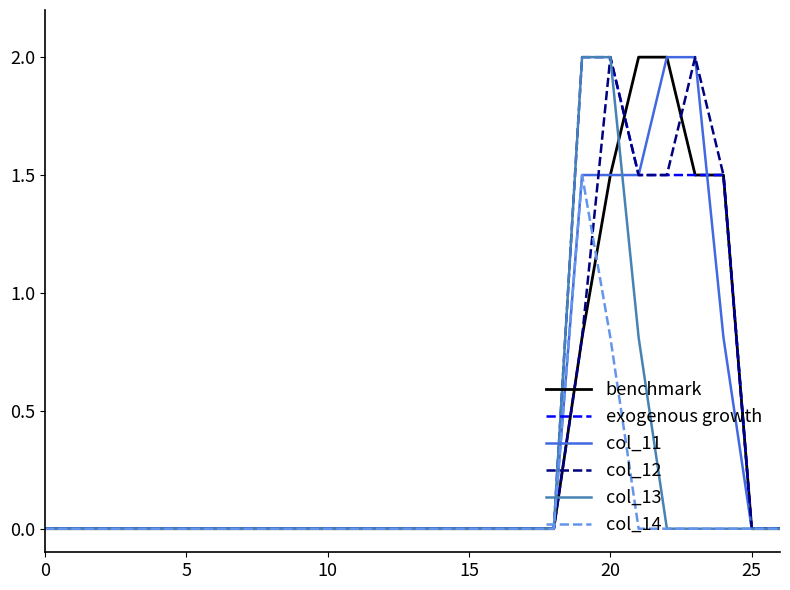

What is the maximum value shown in the chart?

2.0